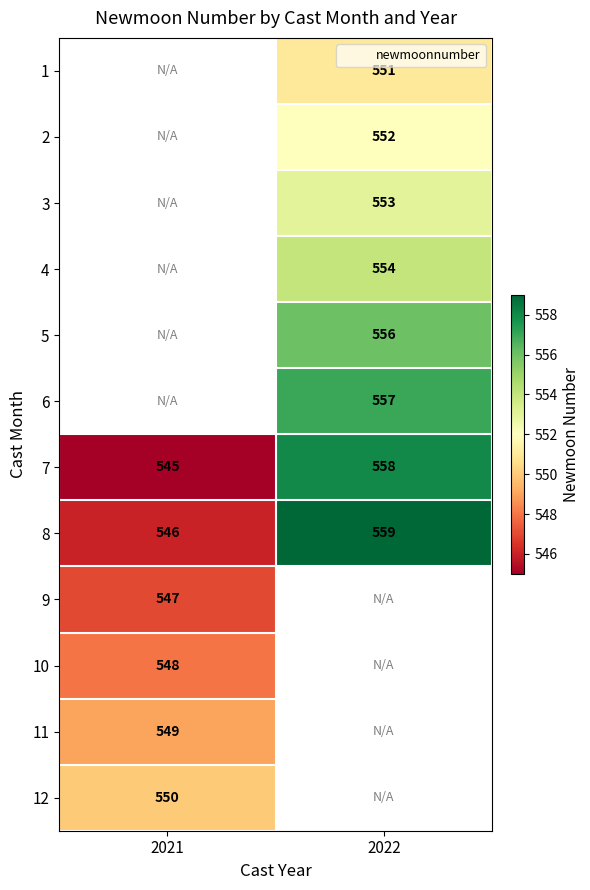

At which category does the chart reach its peak across all series?

2022